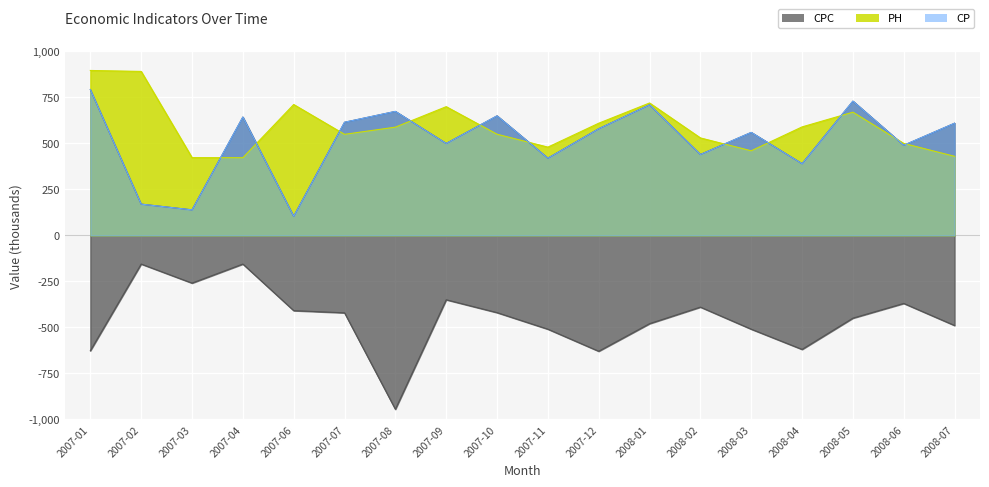

Which series has the largest range (max minus min)?

CPC